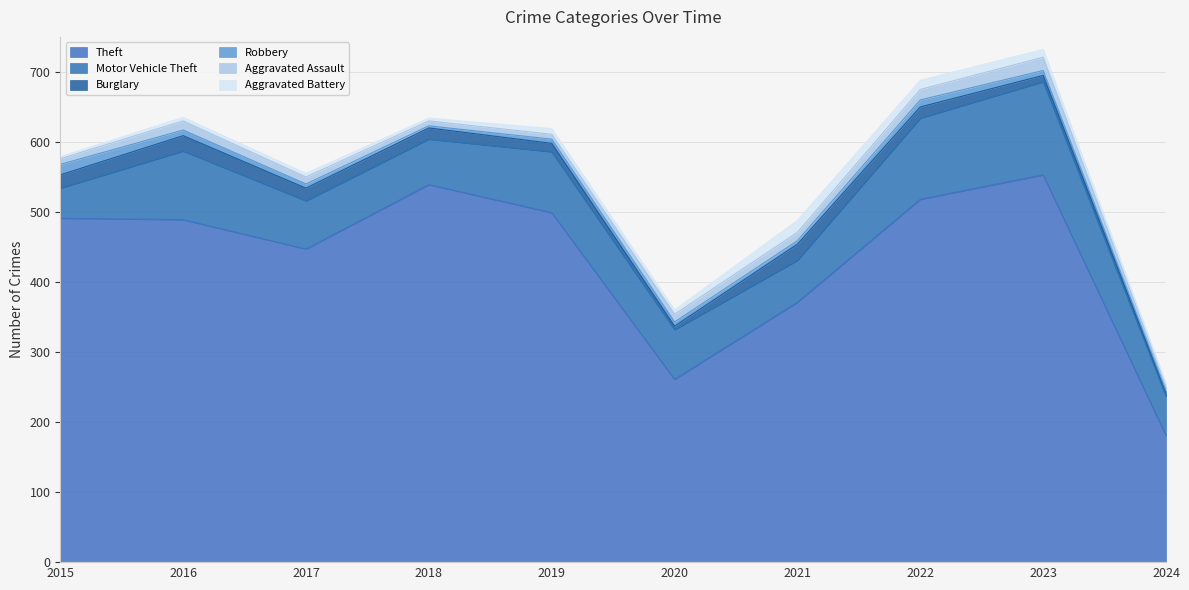

Which category has the lowest value in the Theft series?

2024